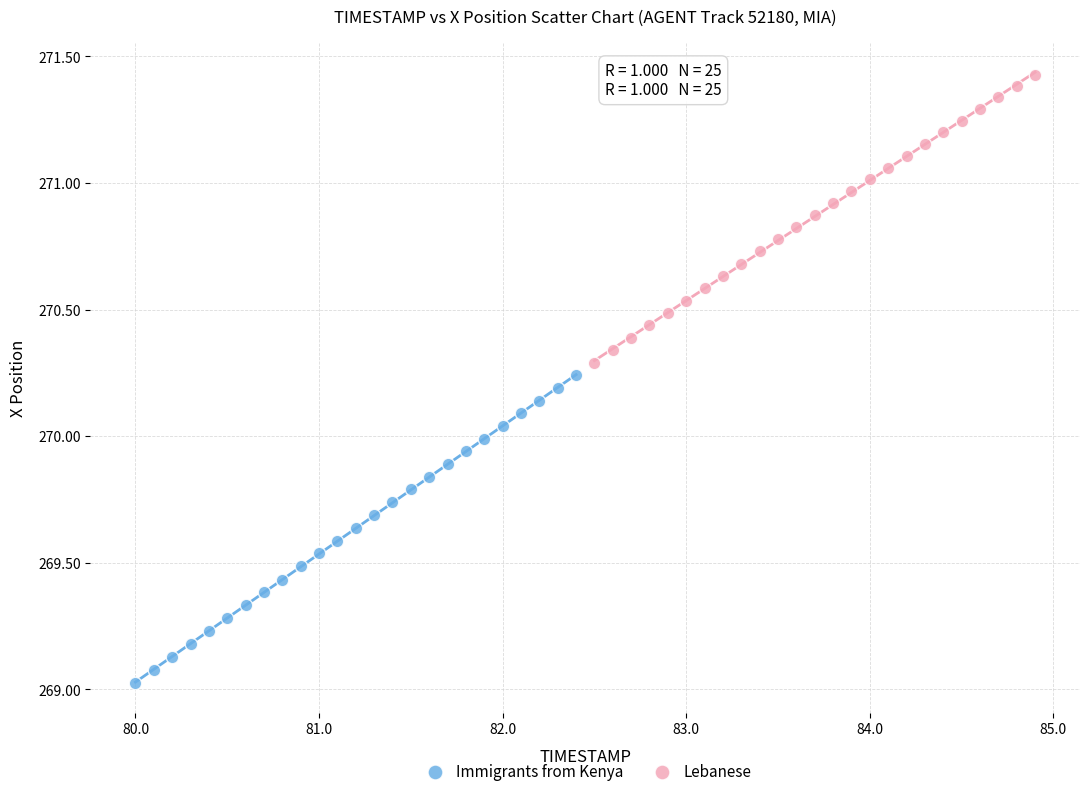

Which series has the widest spread of Y values?

Immigrants from Kenya